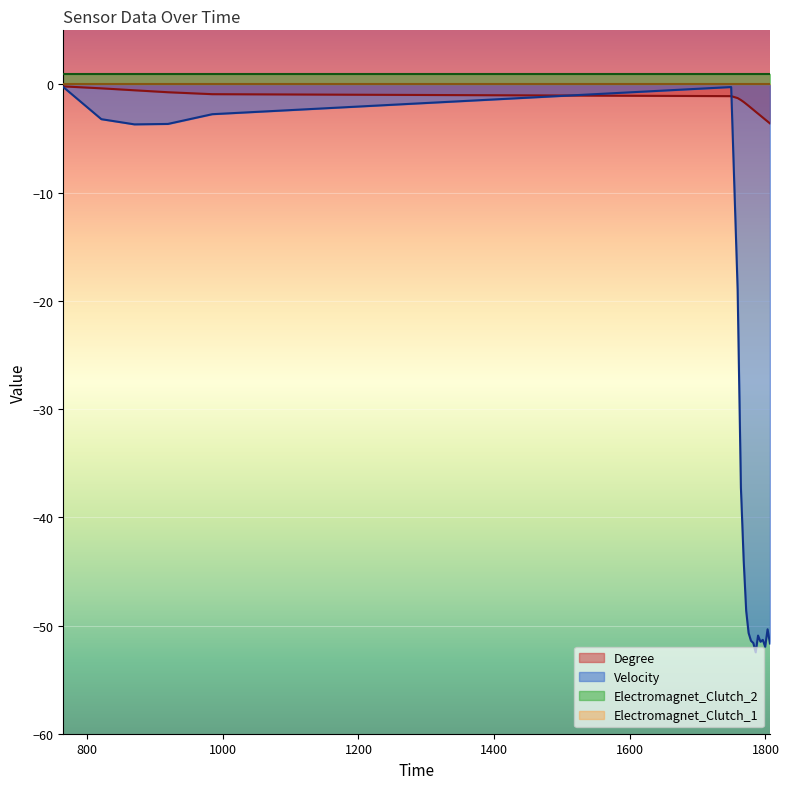

True or false: Degree has more than 1 points higher than both neighbors.

False